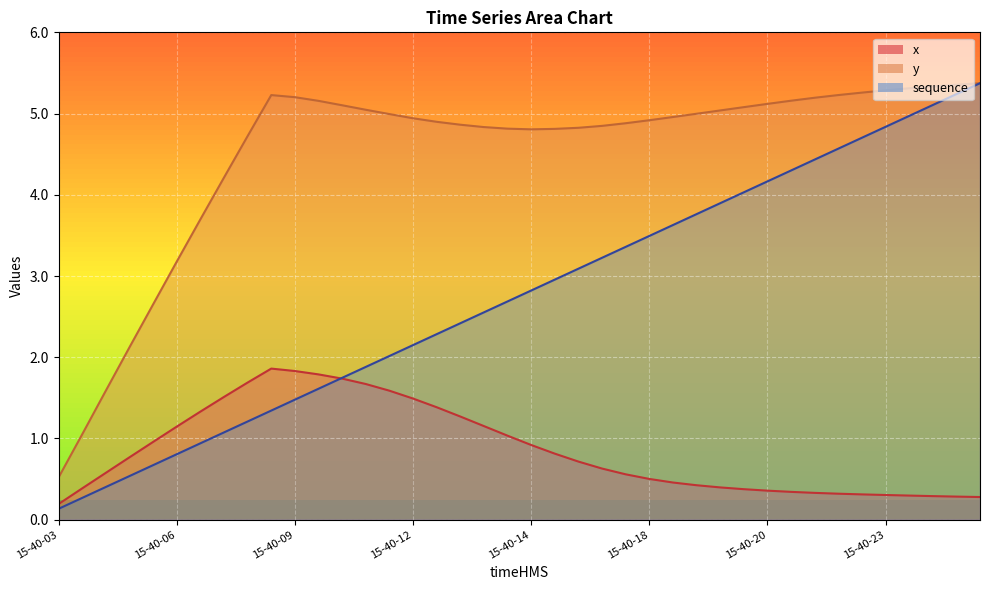

Rank the series by their average value, from highest to lowest.

y, sequence, x